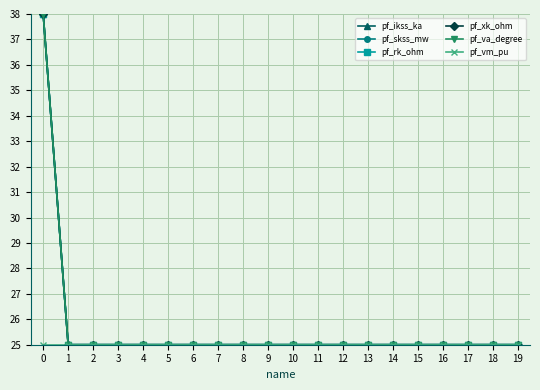

What is the value of the pf_ikss_ka point at the 8th from the left?

25